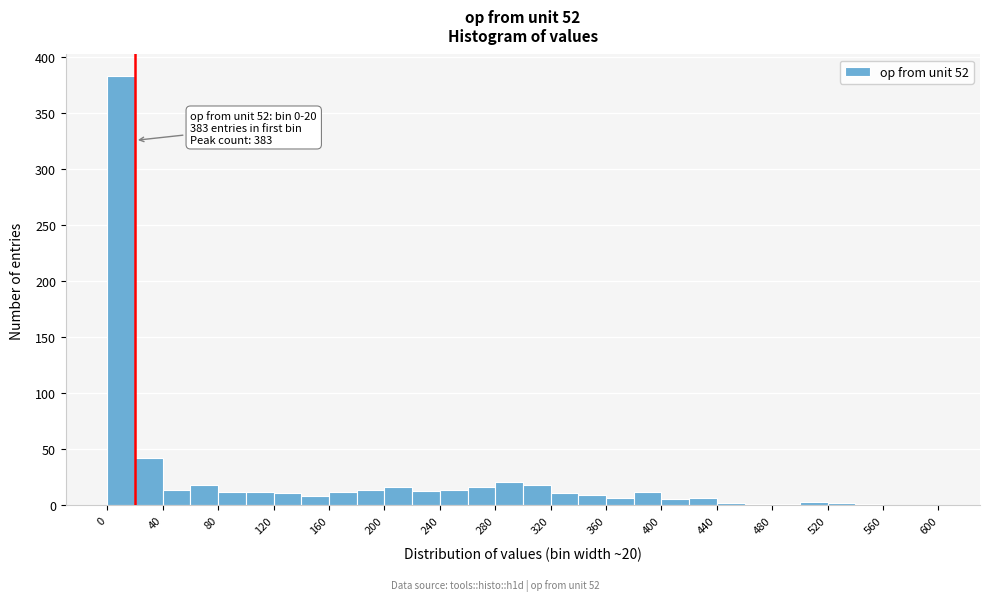

Which range on the x-axis has the tallest bar?

0 to 20